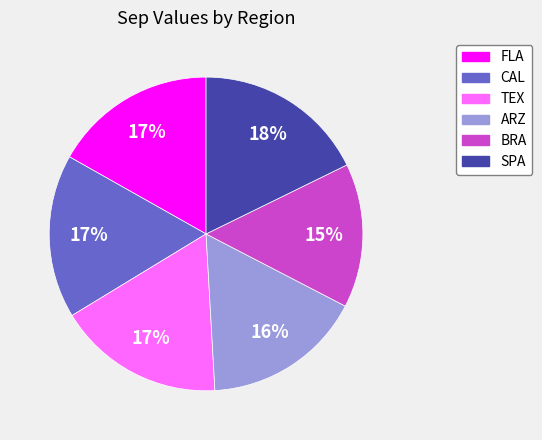

What percentage is the ARZ slice, to the nearest percent?

16%